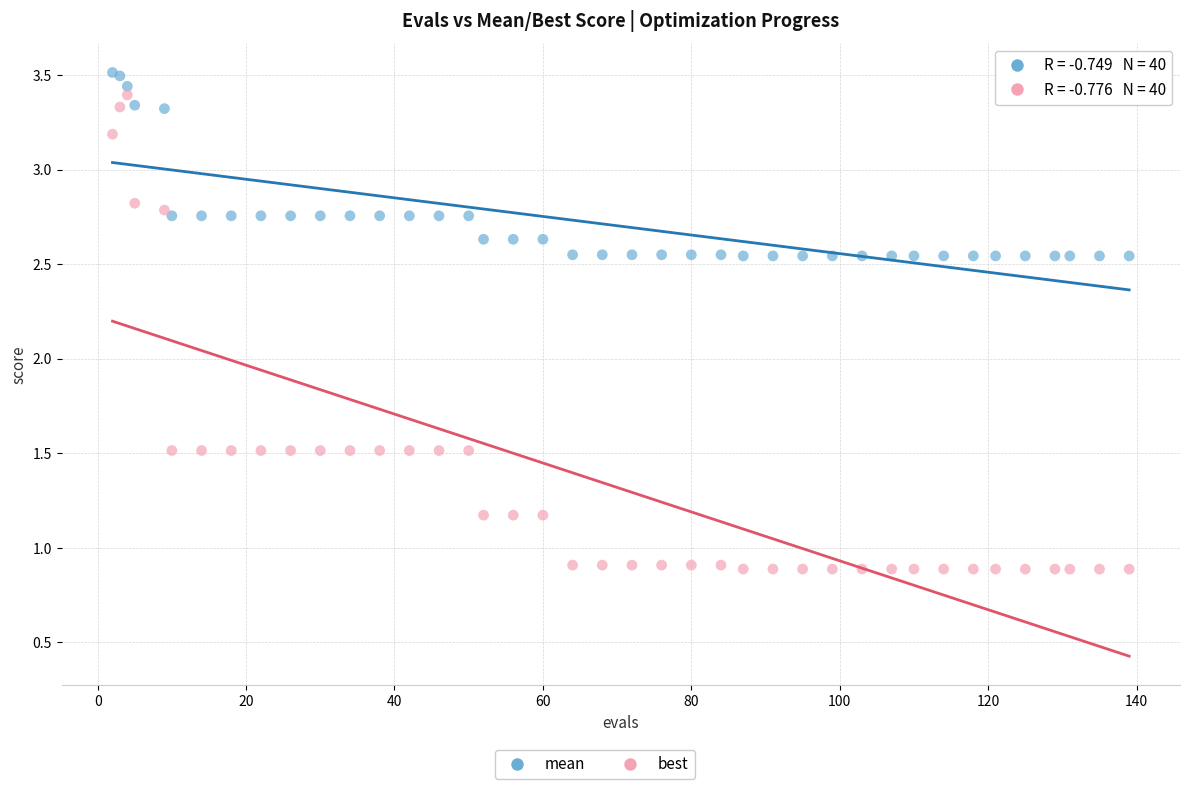

Which series reaches the minimum Y coordinate?

best